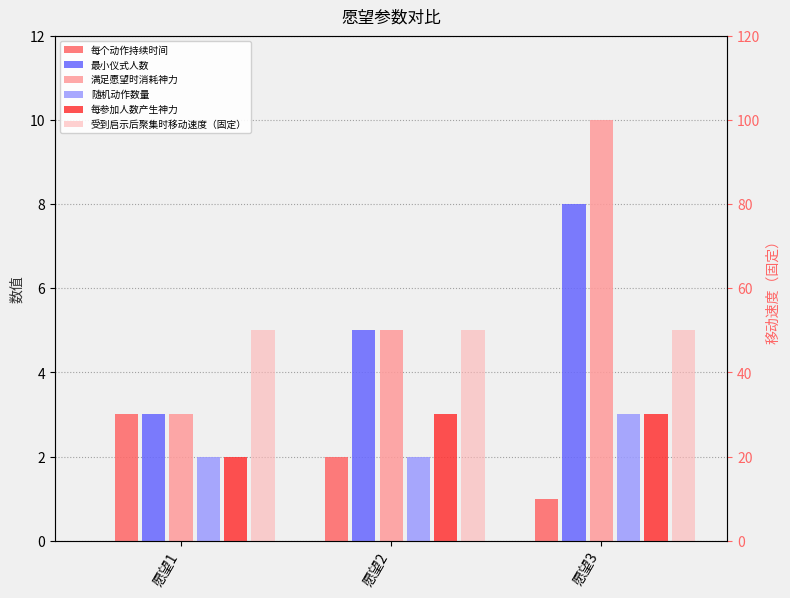

True or false: 满足愿望时消耗神力 has a value of 10 at 愿望3.

True